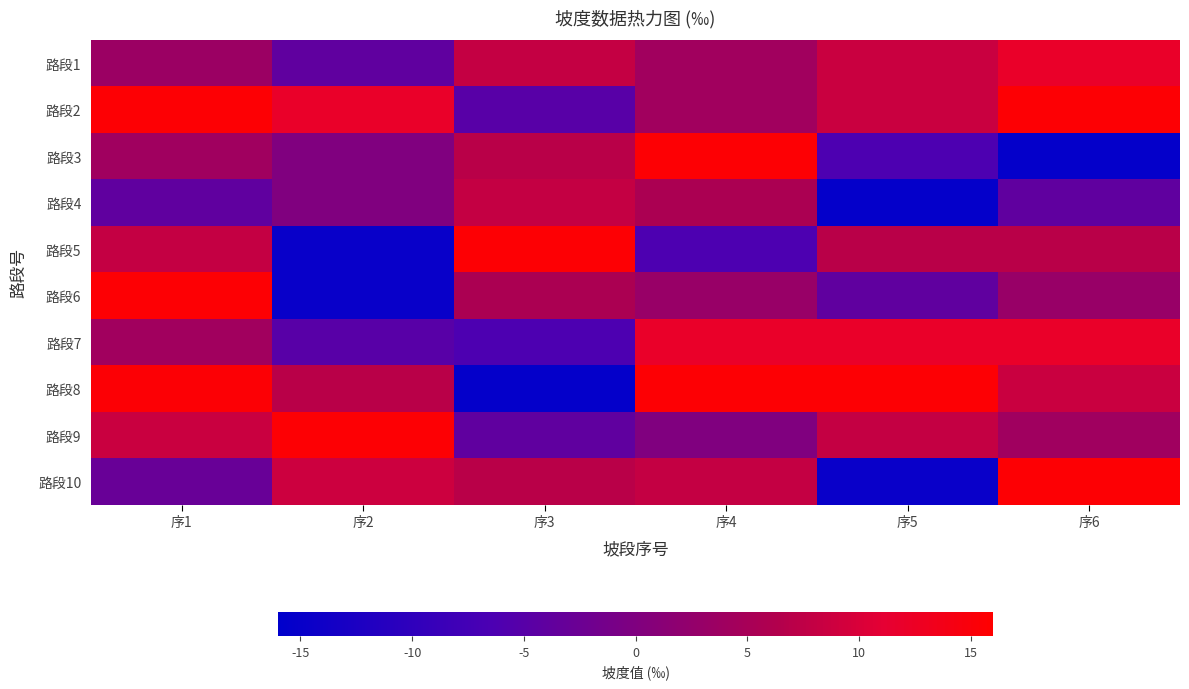

Rank the series at 序6 from lowest to highest value.

路段3, 路段4, 路段6, 路段9, 路段5, 路段8, 路段1, 路段7, 路段2, 路段10